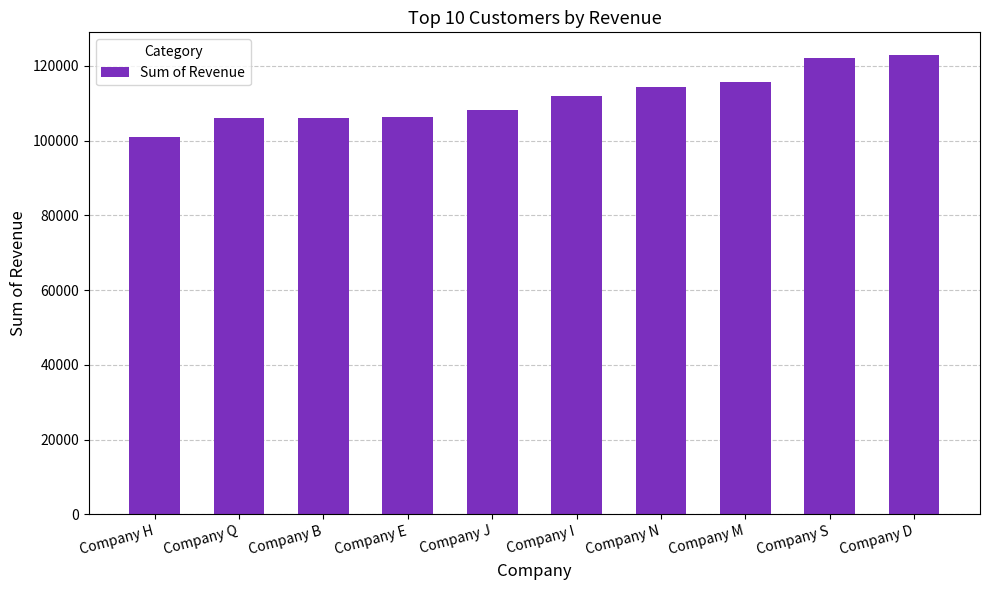

How many bars are there in total?

10